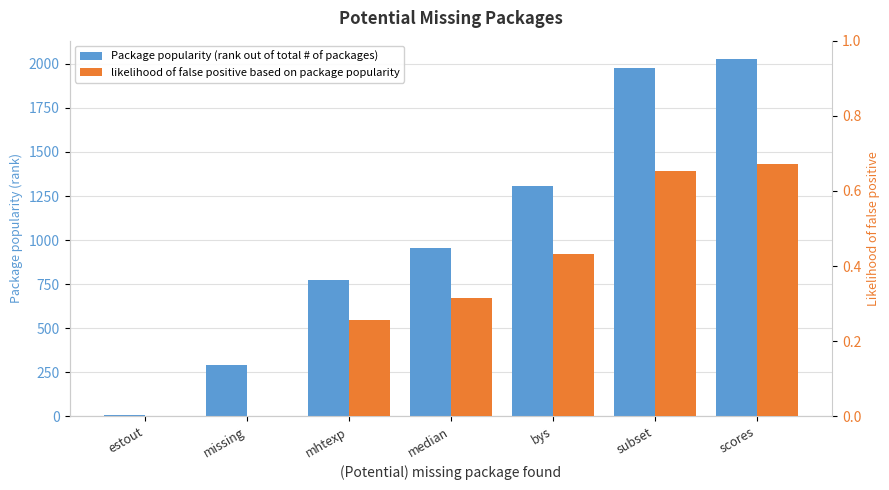

How many bars are there in each group?

2